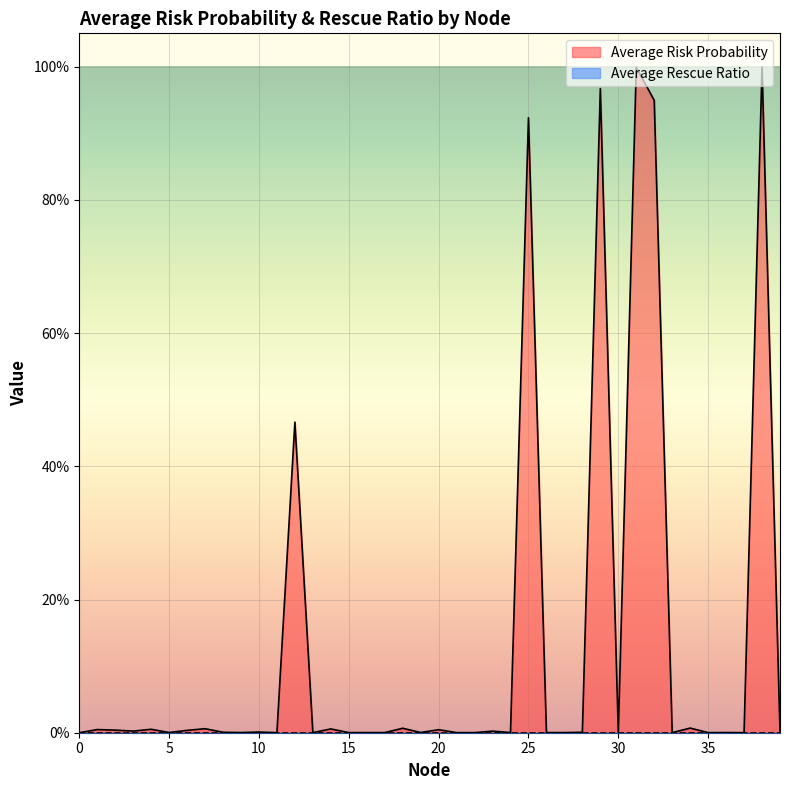

What is the sum of all values?

5.4